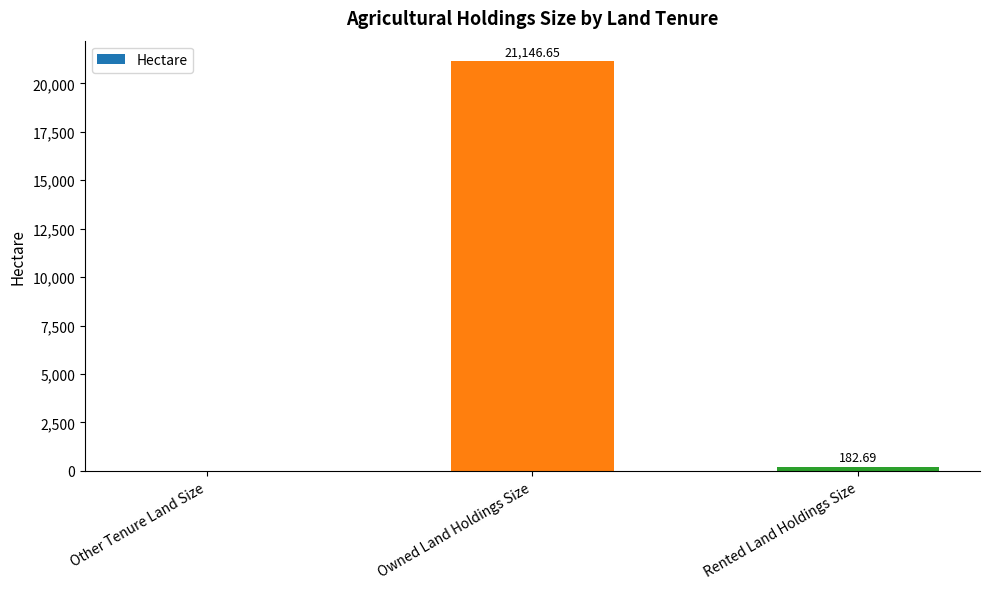

Which category has the highest value across all series?

Owned Land Holdings Size